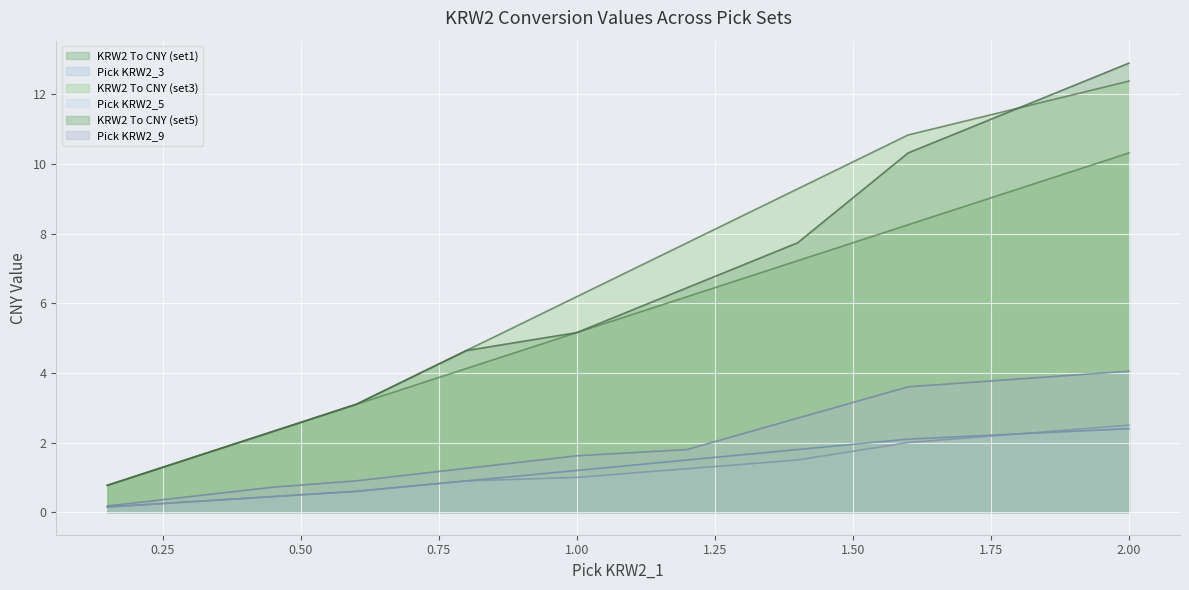

True or false: Pick KRW2_5 has a value of 1.0 at 0.6.

False